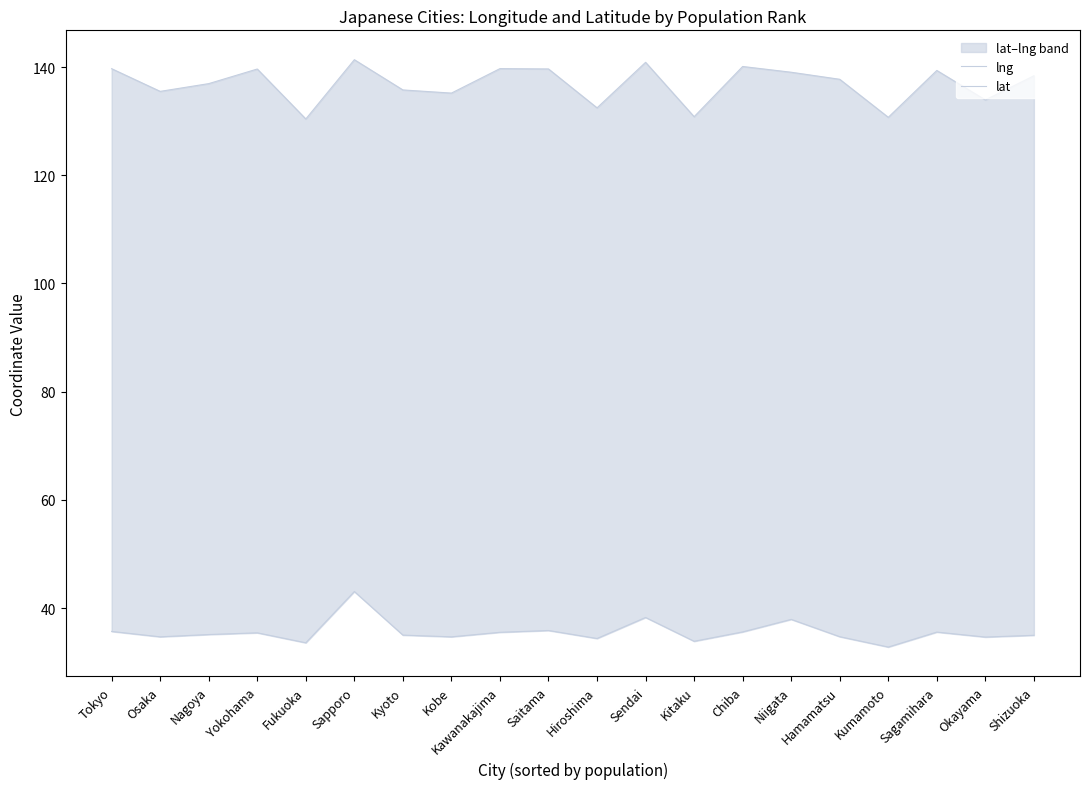

The value of lng at Yokohama is 139.6. True or false?

True